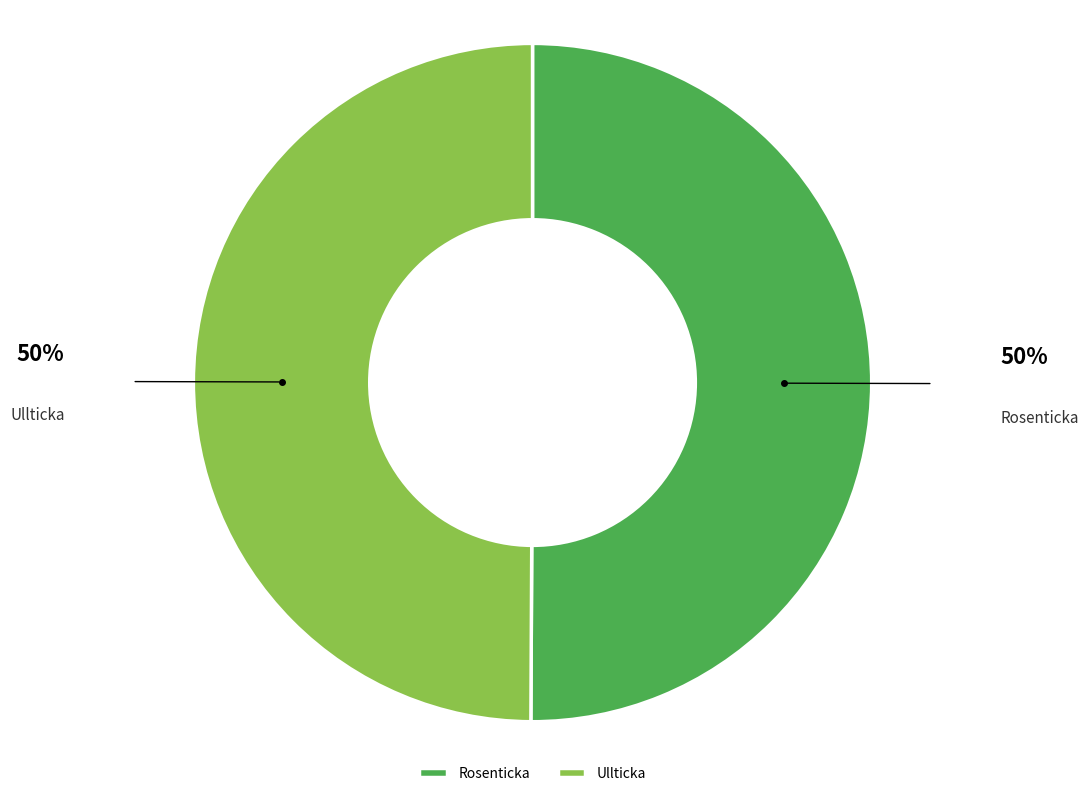

Approximately how many times larger is the value at Rosenticka compared to Ullticka?

1.0